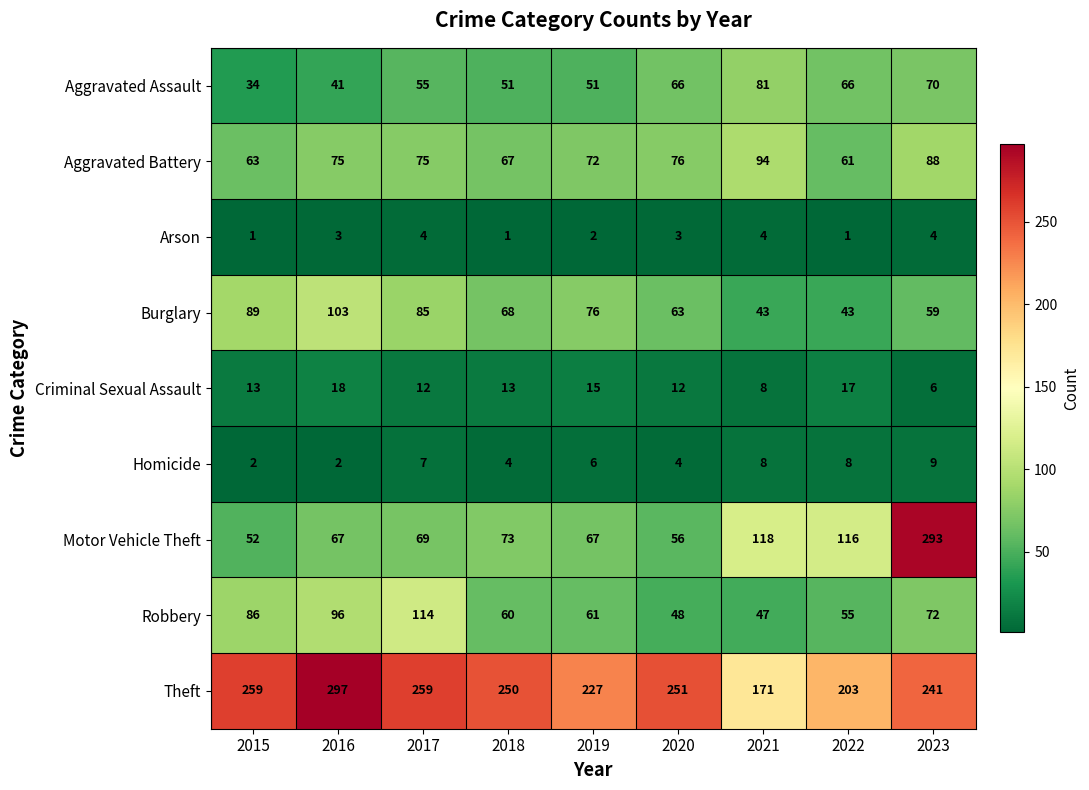

True or false: Robbery has a value of 114 at 2017.

True